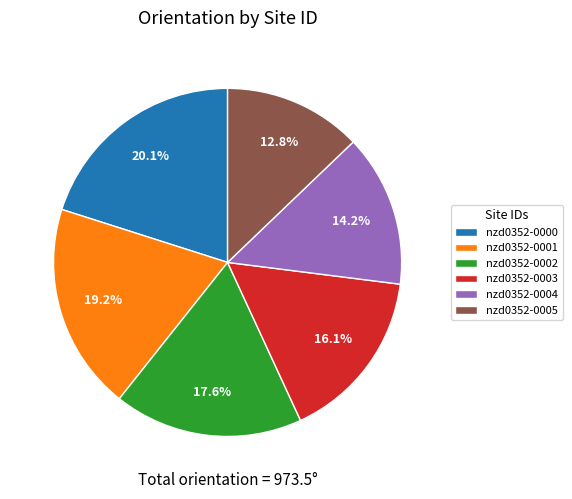

Which slice is the largest?

nzd0352-0000